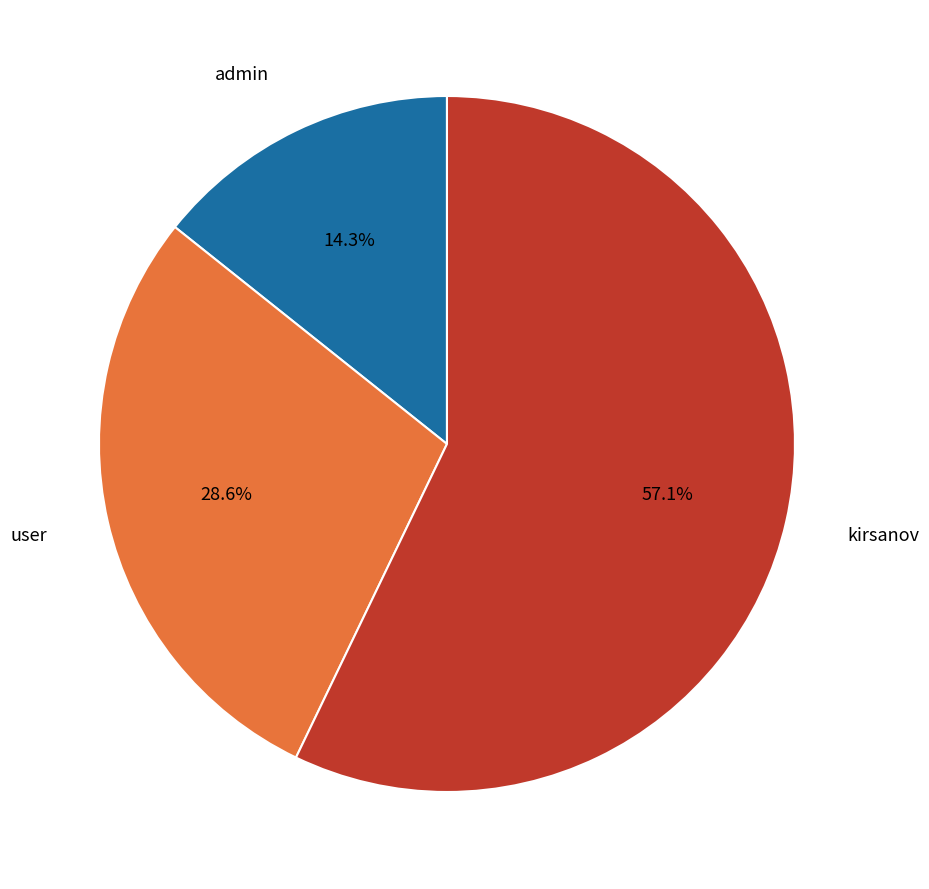

To the nearest percent, what portion does kirsanov represent?

57%